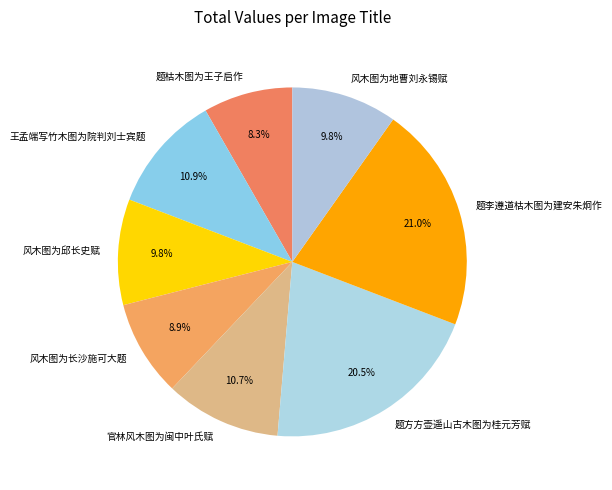

Combined, do 题枯木图为王子启作 and 风木图为邱长史赋 account for over 50%?

No